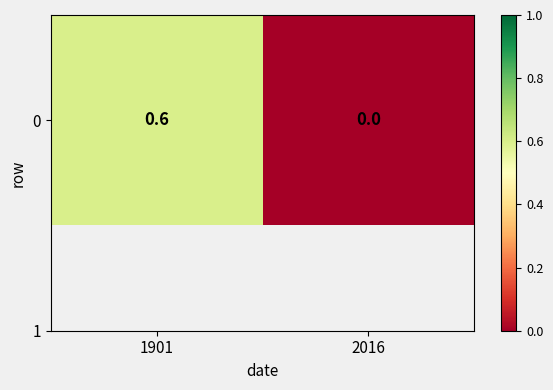

Reading left to right, what are all the values shown in this chart?

0.6	0.0